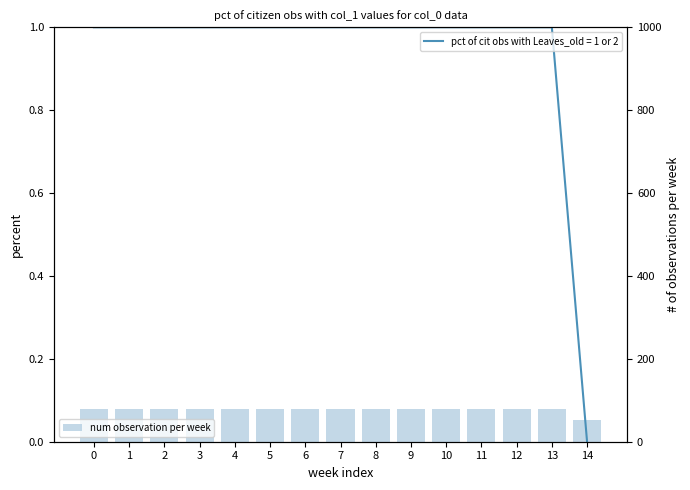

The chart shows a value of 0.0 at 2. True or false?

False